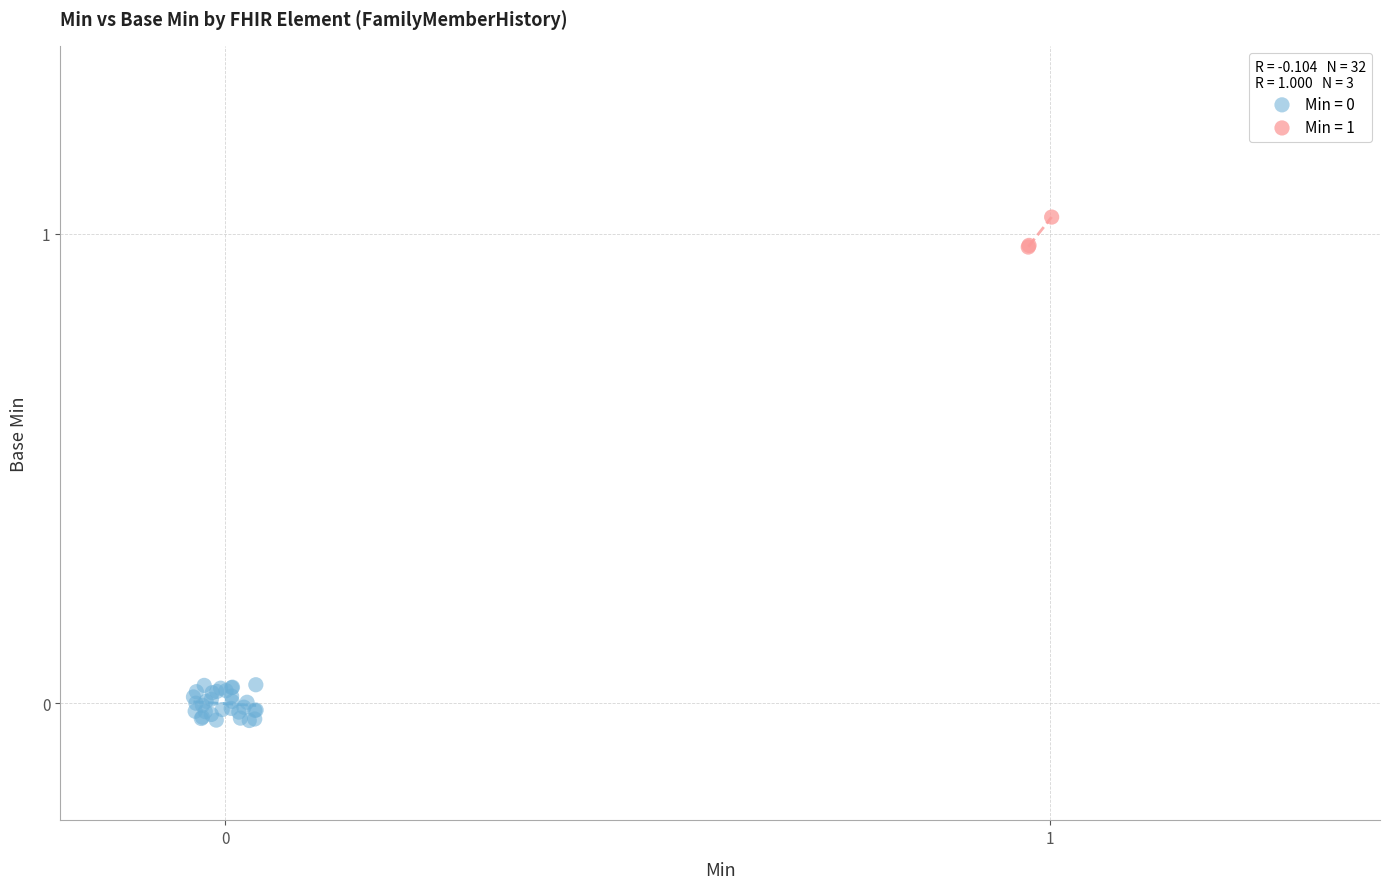

Which series contains the highest Y value?

Min = 1